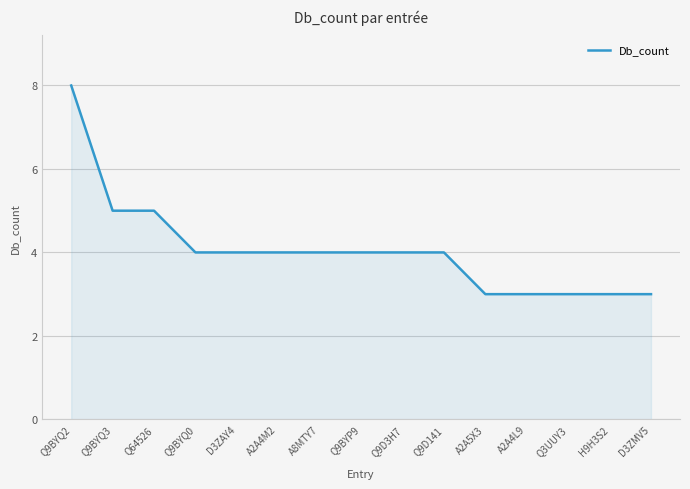

What is the approximate value at Q9D141?

4